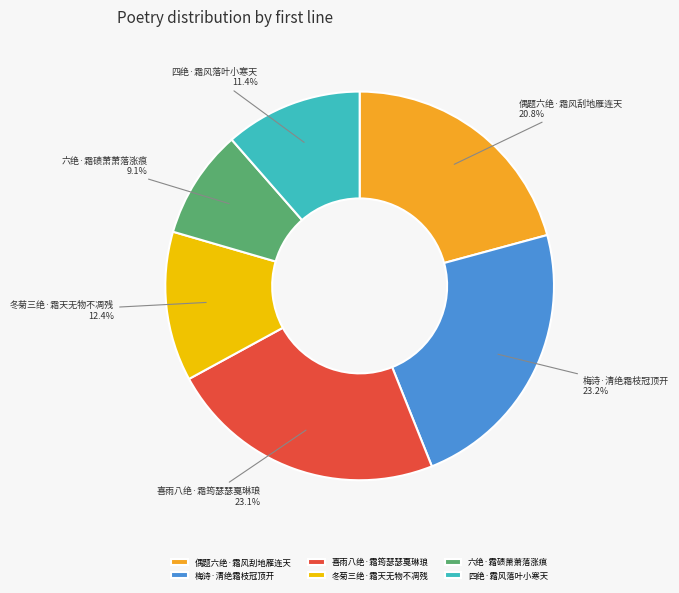

How many slices are in this pie chart?

6